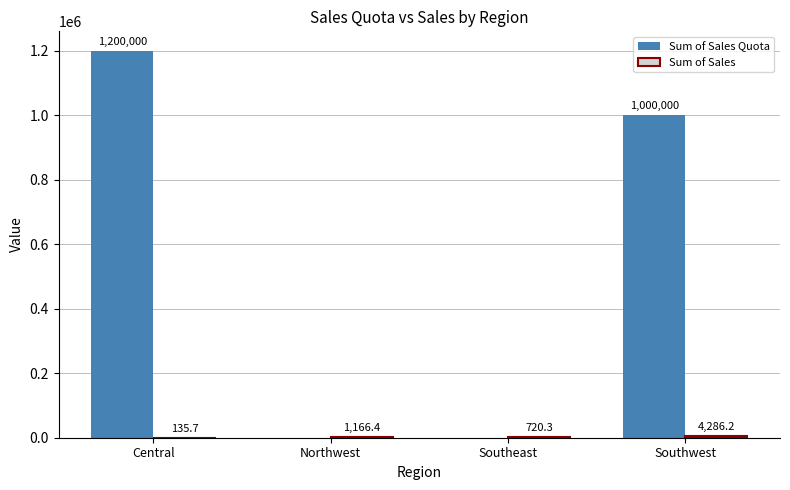

What is the total value across all series at Central?

1200135.7